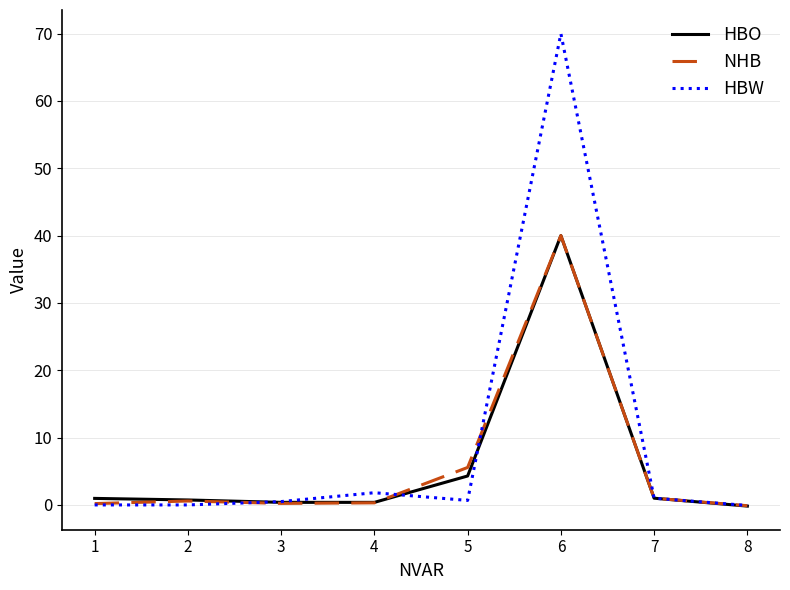

What is the highest value of the HBO series?

40.0